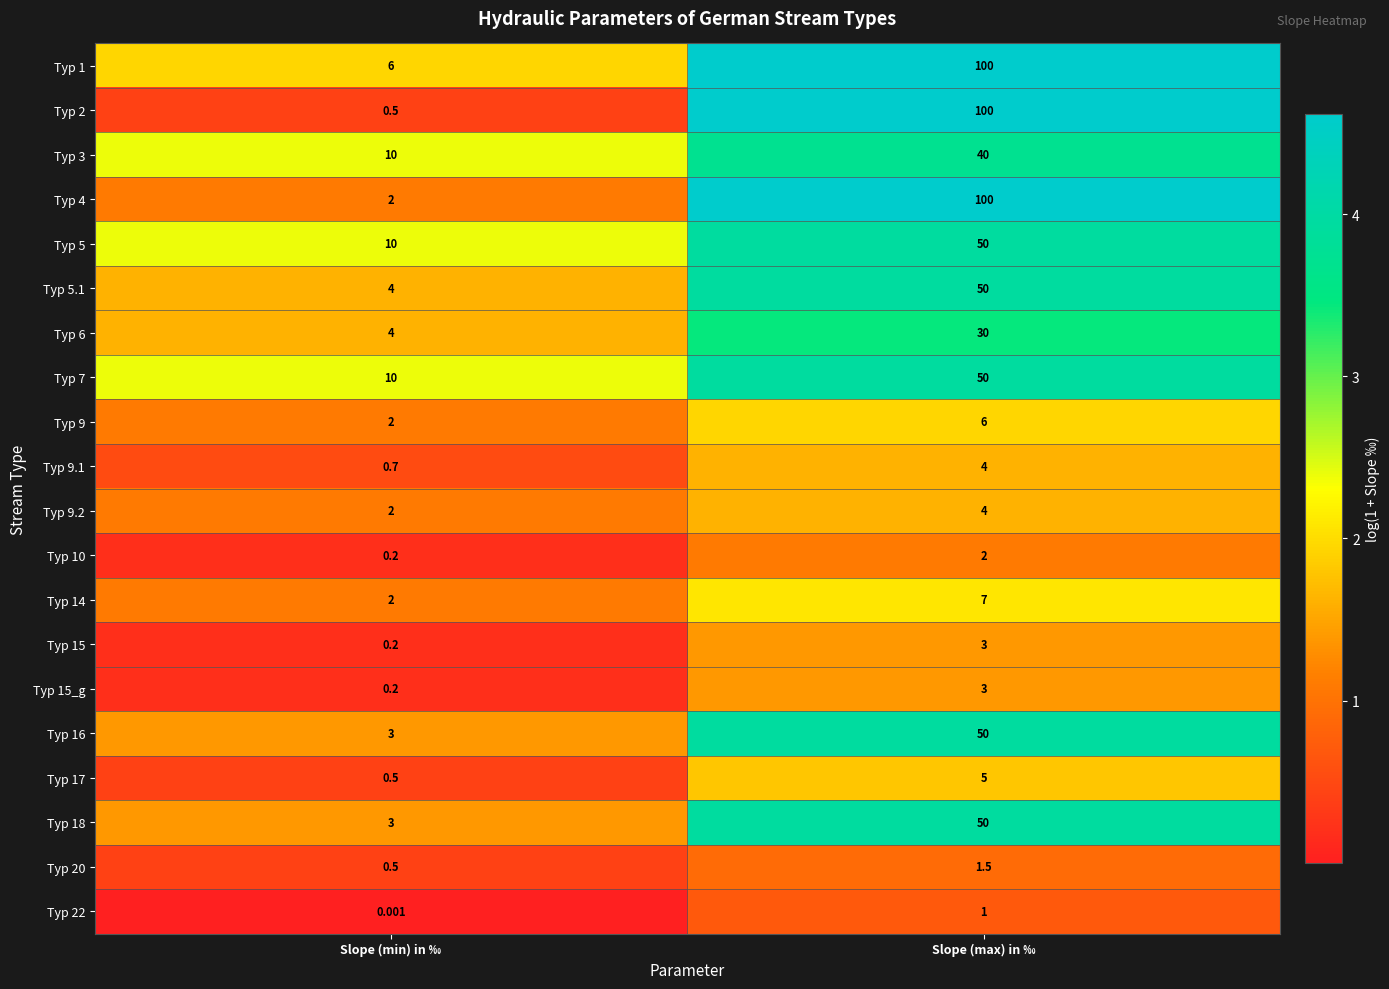

Which category has the highest value in the Typ 9.2 series?

Slope (max) in ‰